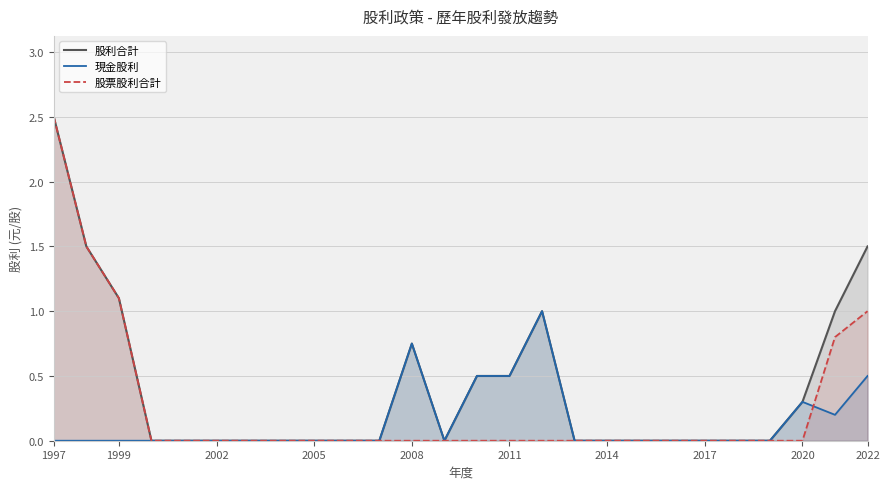

The value of 股利合計 at 1999 is 2.4. True or false?

False